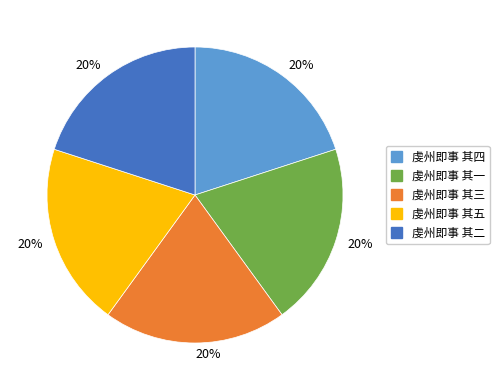

To the nearest percent, what is the average slice percentage?

20%